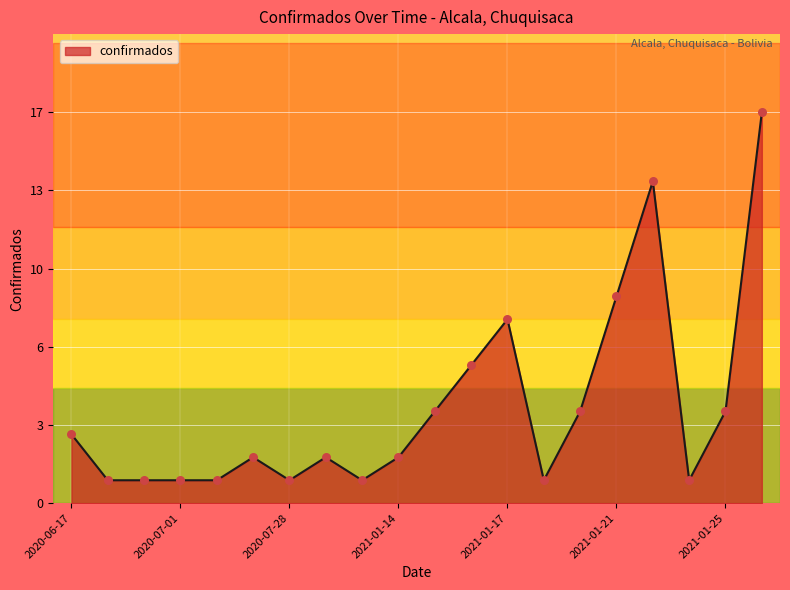

Does the chart have visible grid lines?

Yes